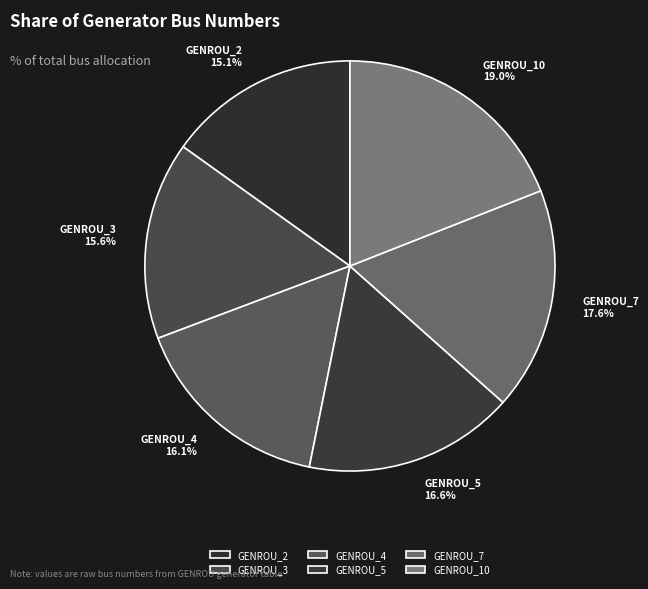

To the nearest percent, what is the average slice percentage?

17%